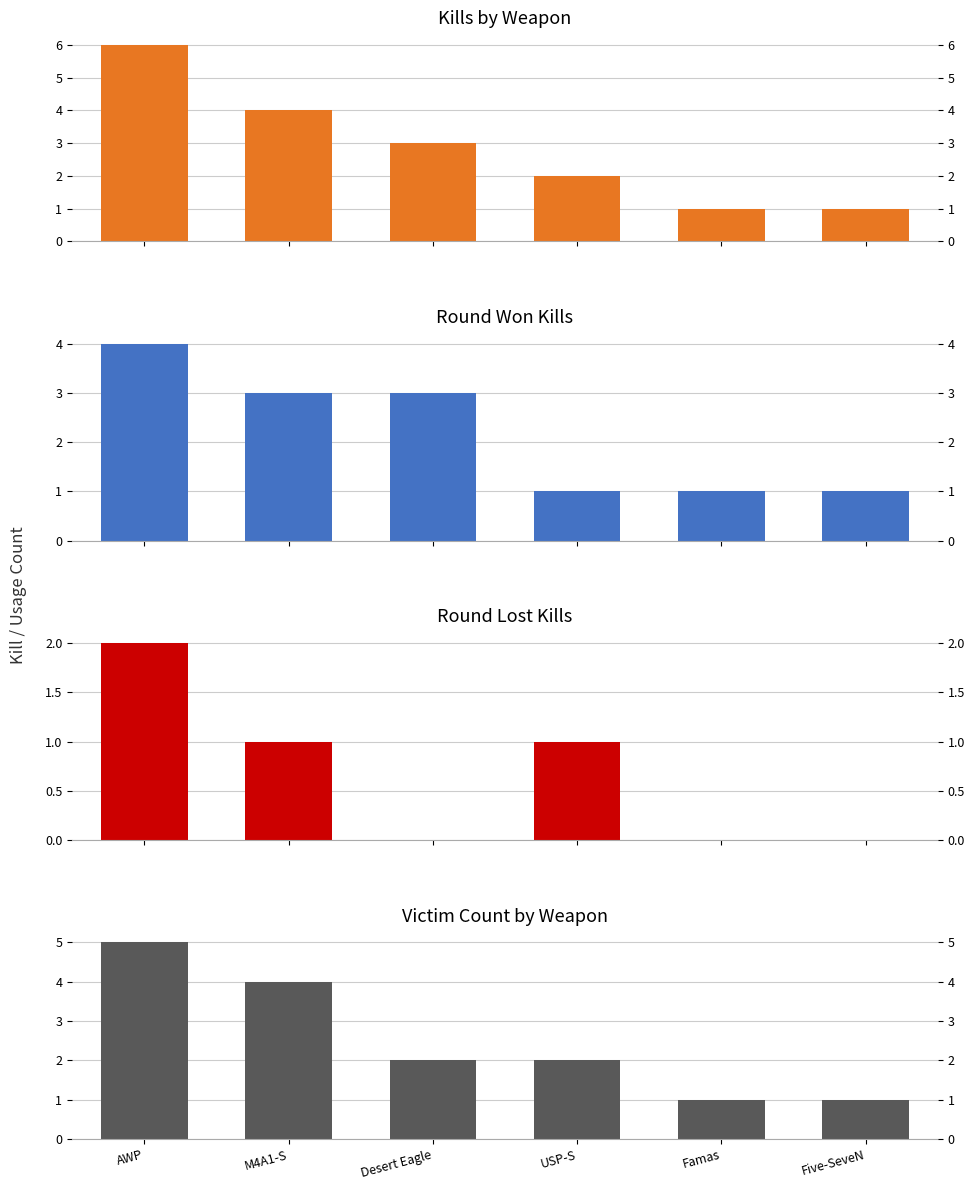

At which label does Victim Count by Weapon first exceed 2?

AWP